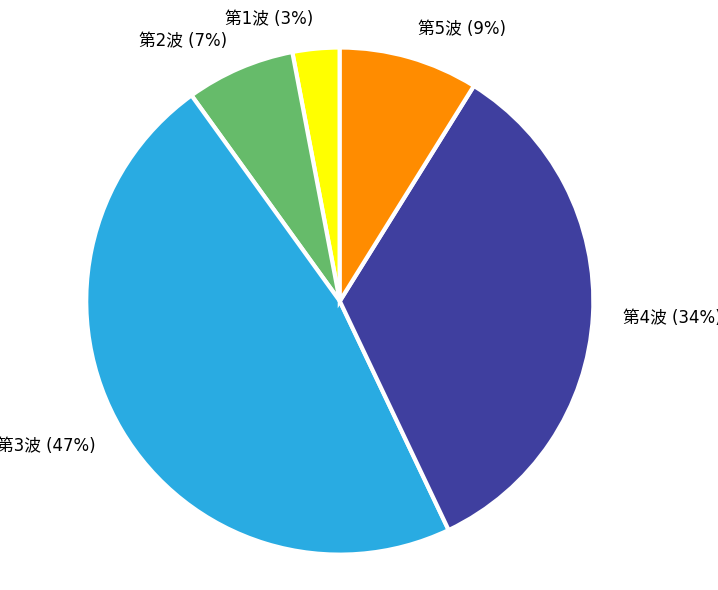

To the nearest percent, what is the average slice percentage?

20%